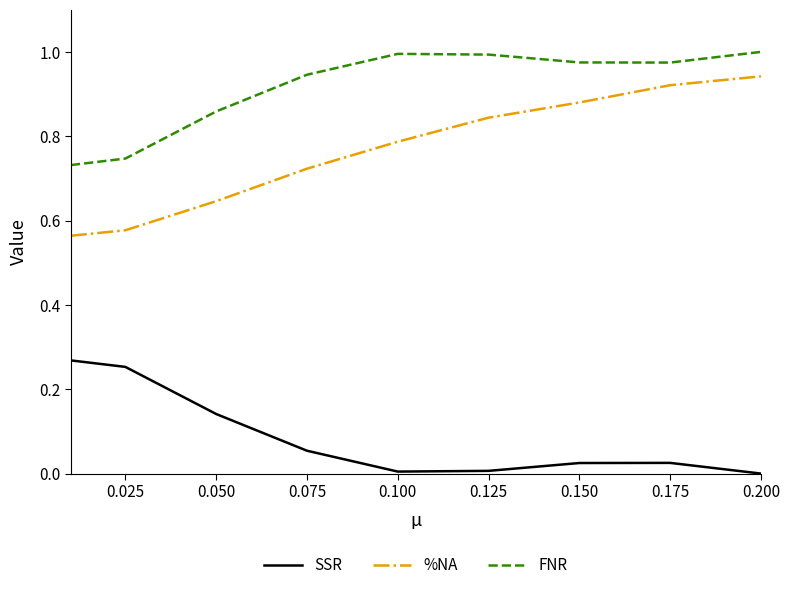

Rank the series by their average value, from highest to lowest.

FNR, %NA, SSR